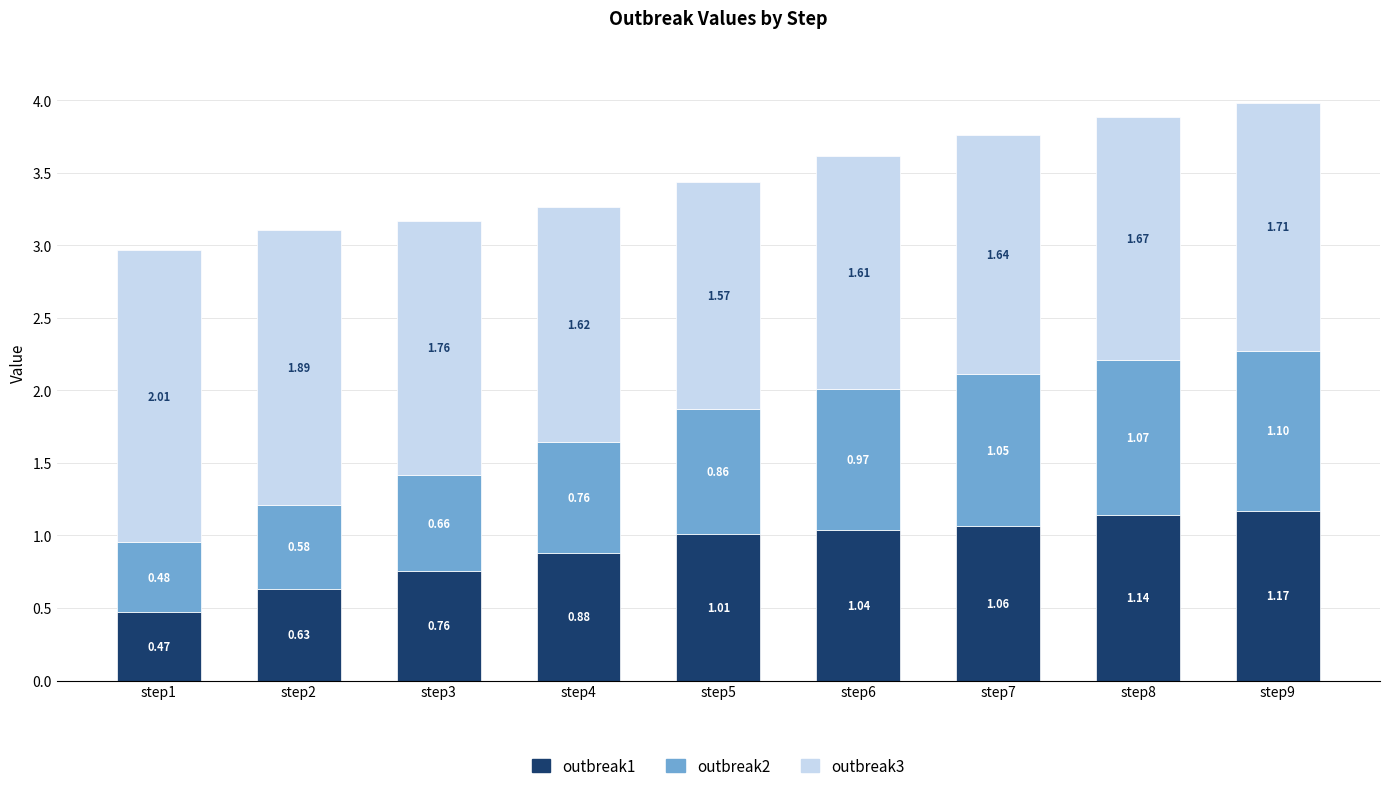

What is the total value across all series at step8?

3.9